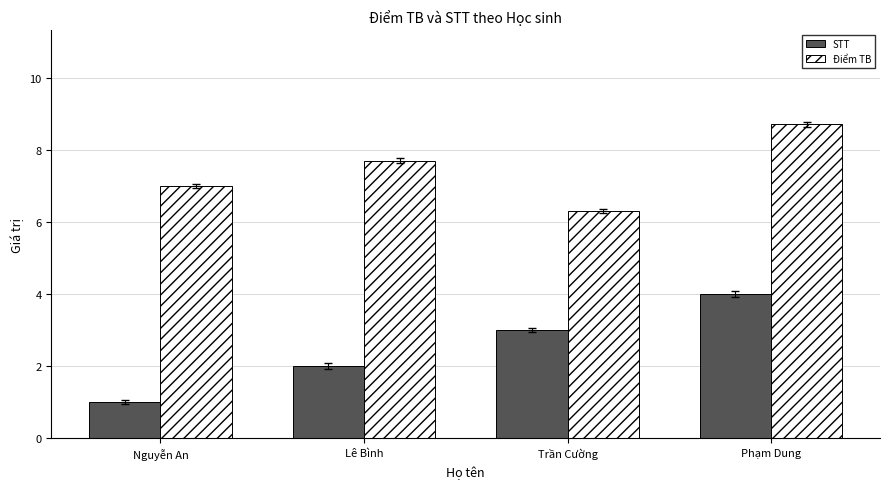

Reading left to right, transcribe all the data shown in this chart.

STT: Nguyễn An=1.0	Lê Bình=2.0	Trần Cường=3.0	Phạm Dung=4.0
Điểm TB: Nguyễn An=7.0	Lê Bình=7.7	Trần Cường=6.3	Phạm Dung=8.7